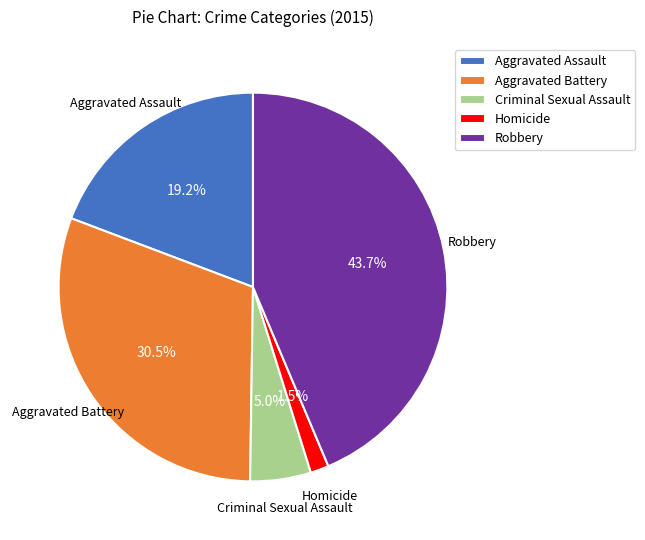

Does Aggravated Battery represent more than half of the total?

No